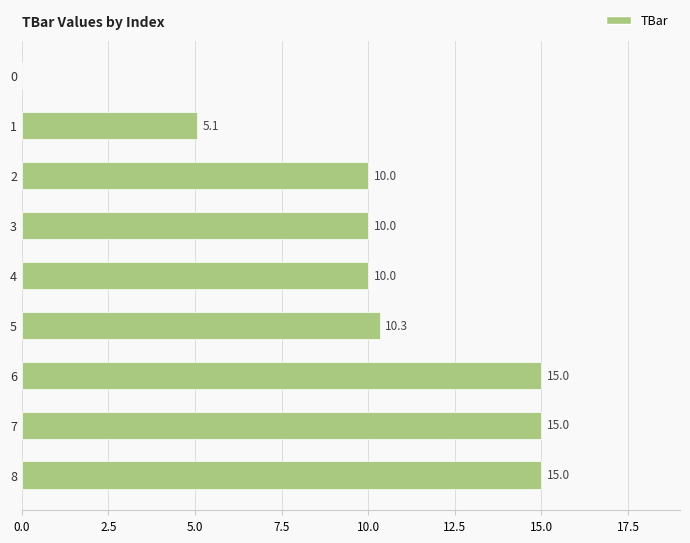

Where is the data nearest to the value 7?

1